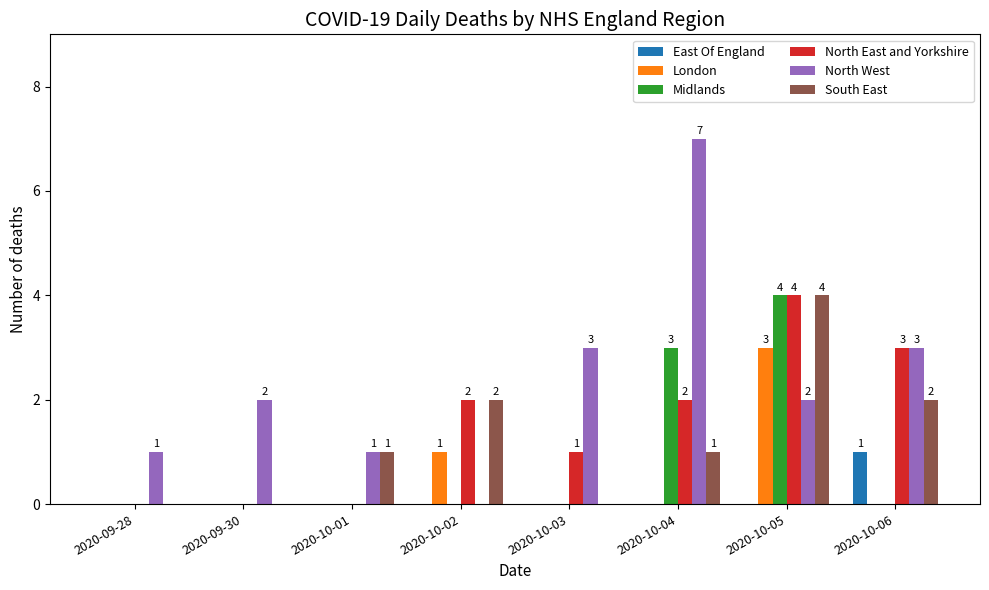

At which category is the sum across all series the highest?

2020-10-05